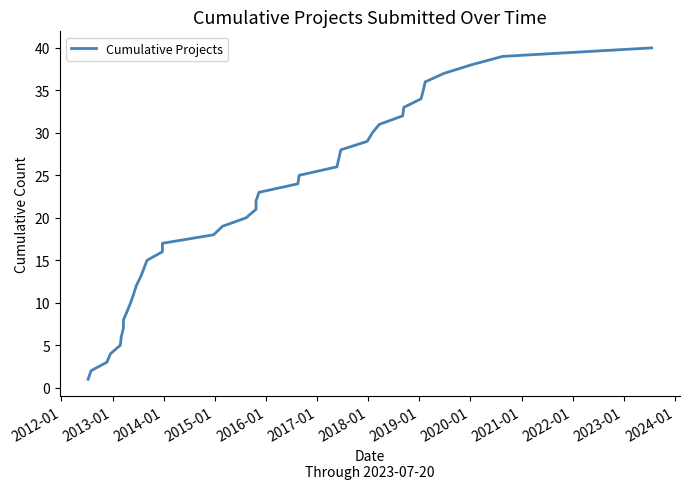

What is the sum of all values?

820